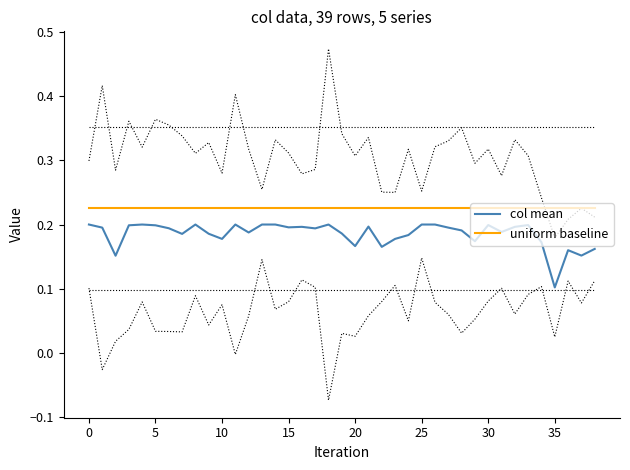

True or false: uniform baseline and col mean cross at least once.

False